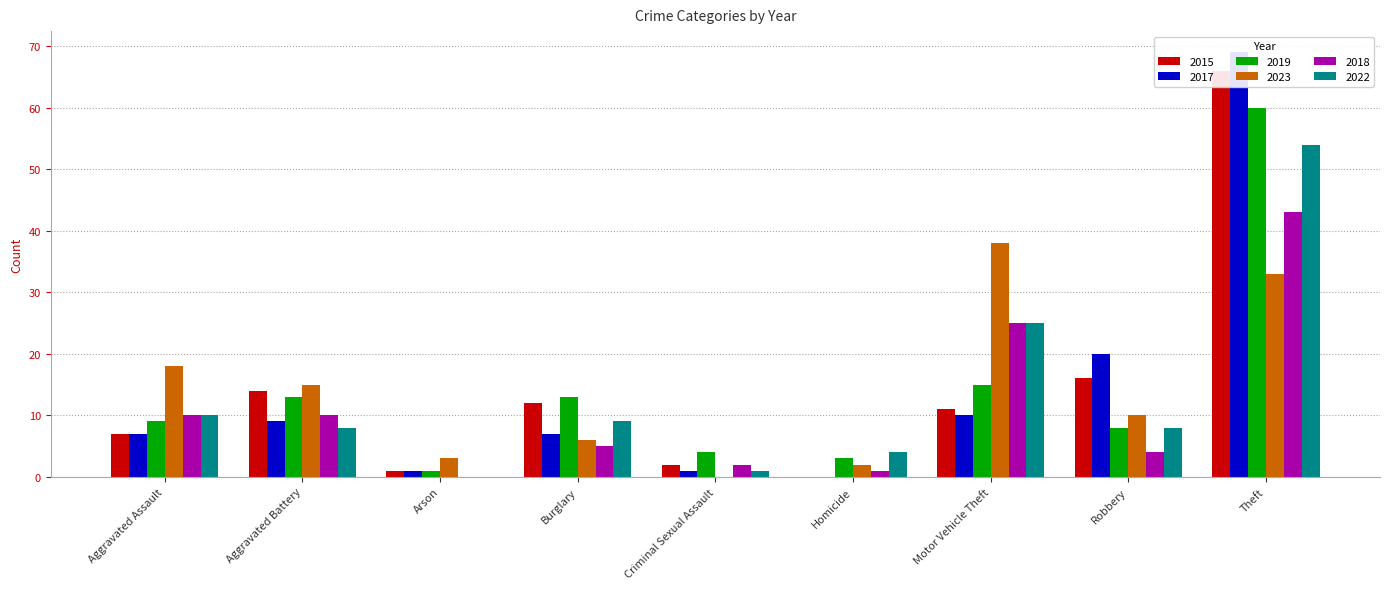

What is the label of the 1st bar from the left?

Aggravated Assault